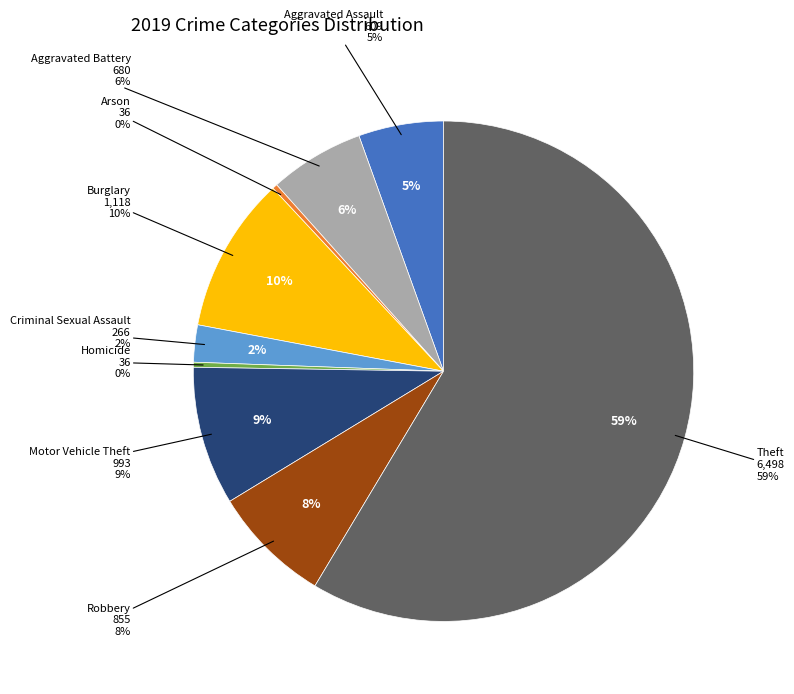

Is it true that Aggravated Assault is 1% of the pie?

False